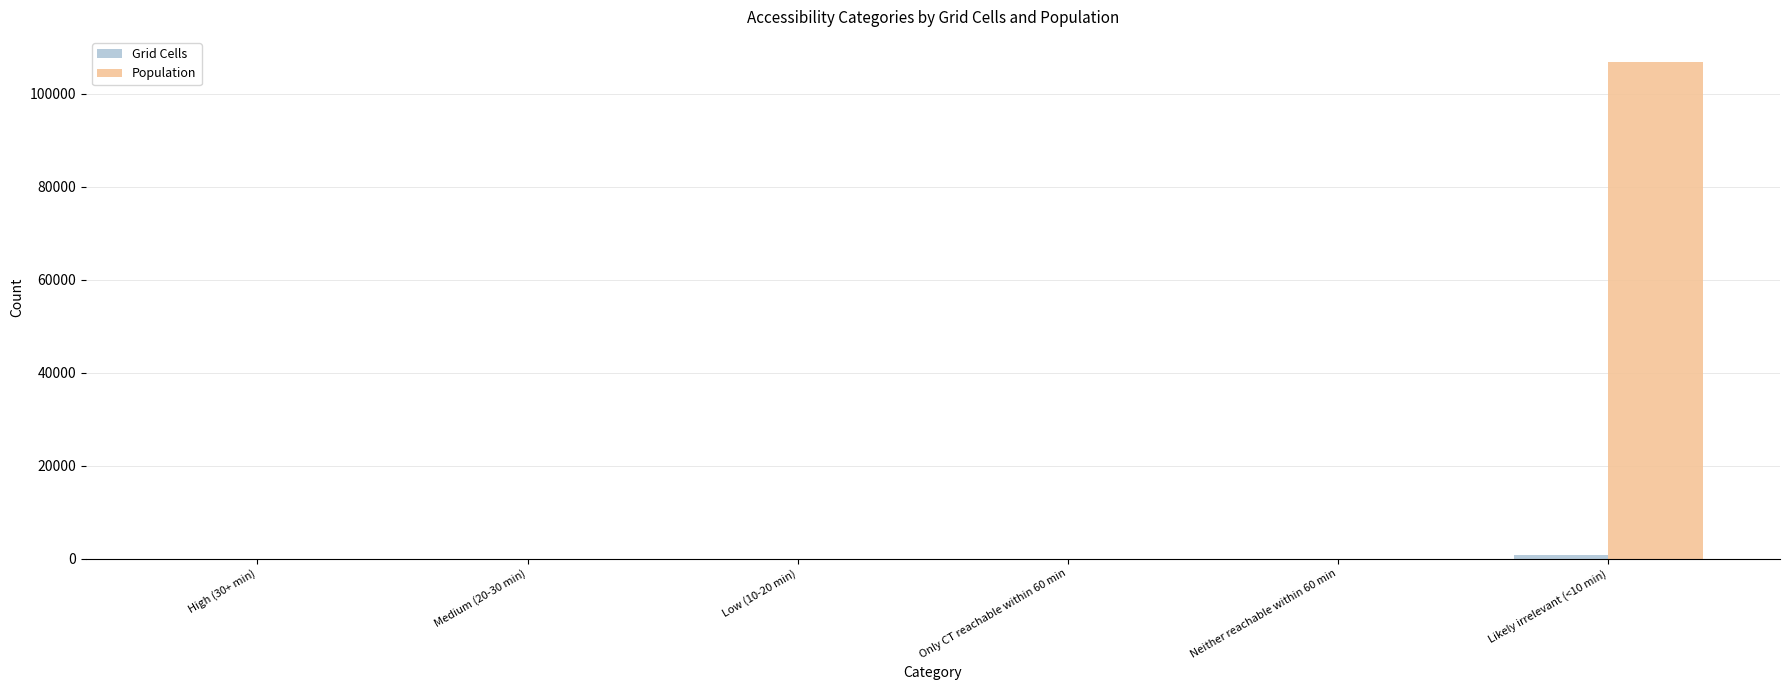

What is the maximum value for Population?

106907